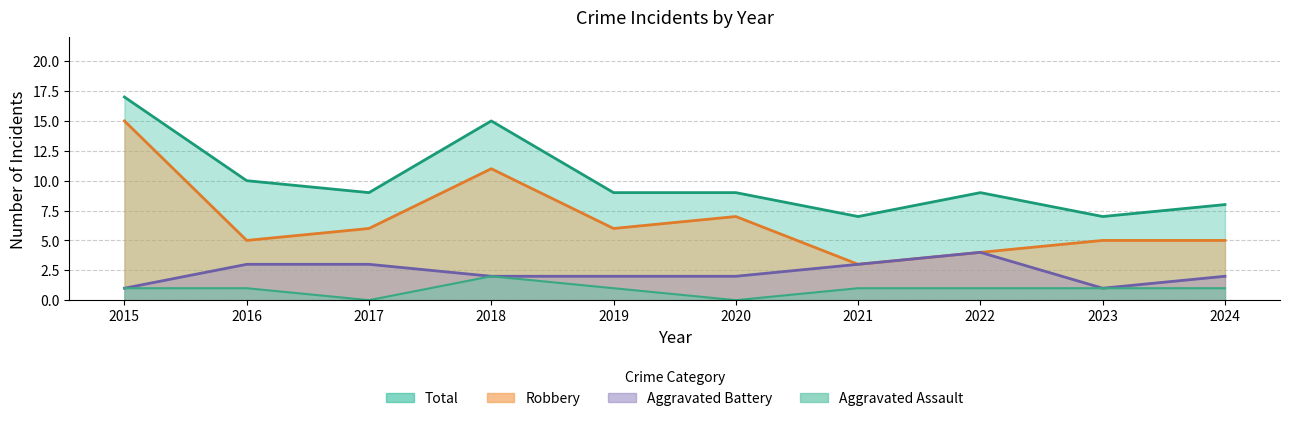

True or false: Robbery and Aggravated Assault intersect in this chart.

False